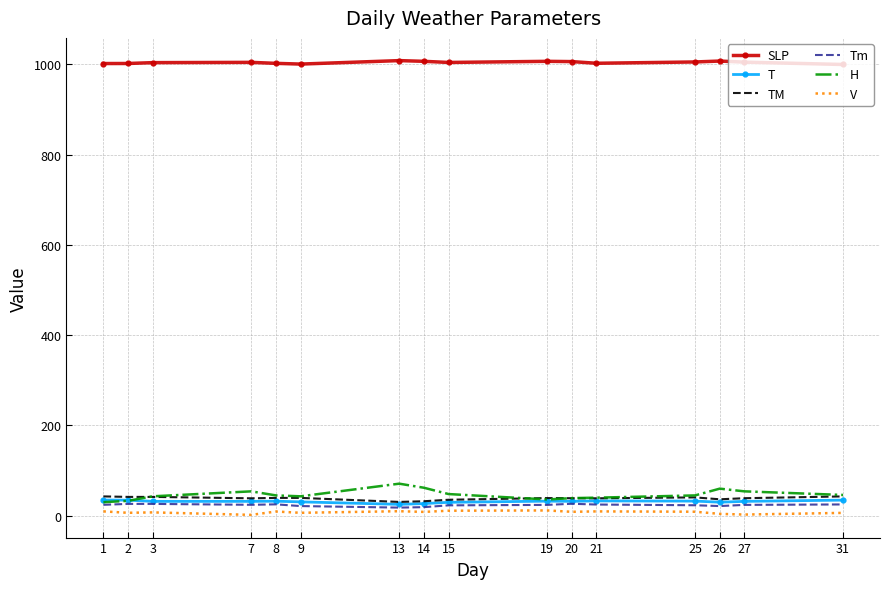

What is the difference between the T values at 9 and 15?

1.0